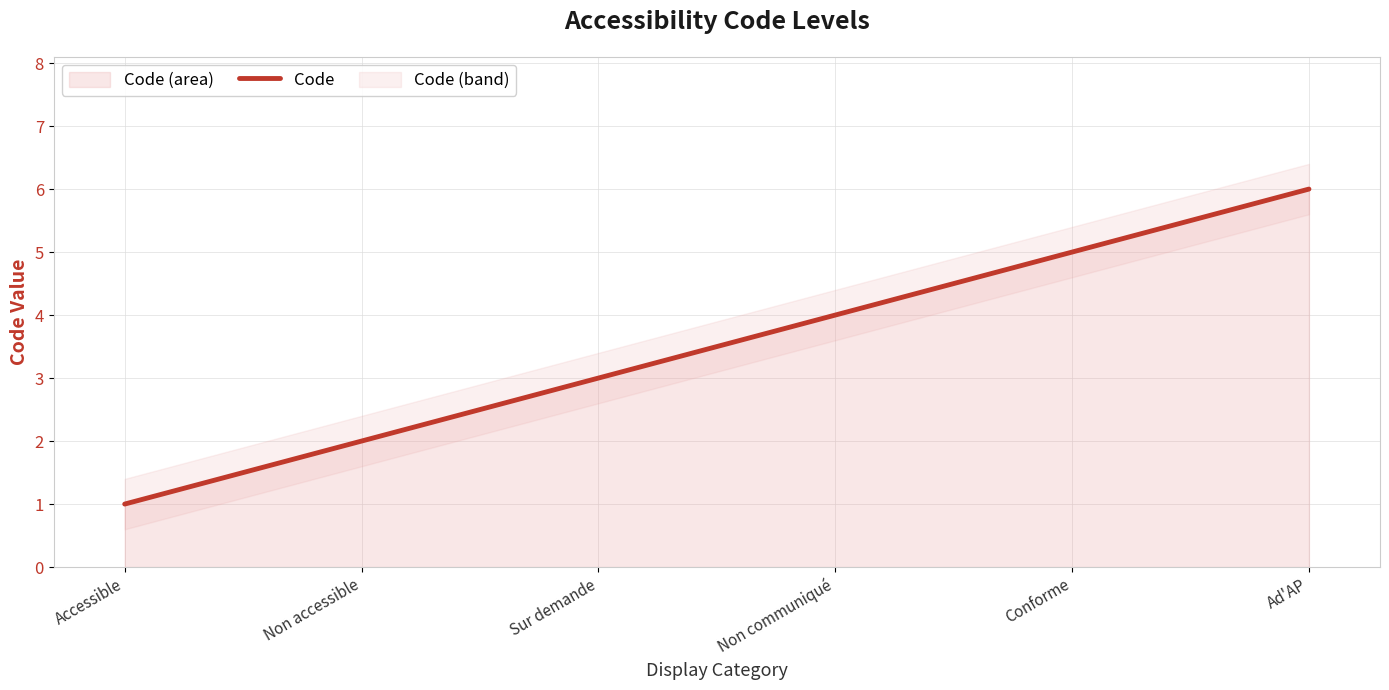

Does the chart have visible grid lines?

Yes